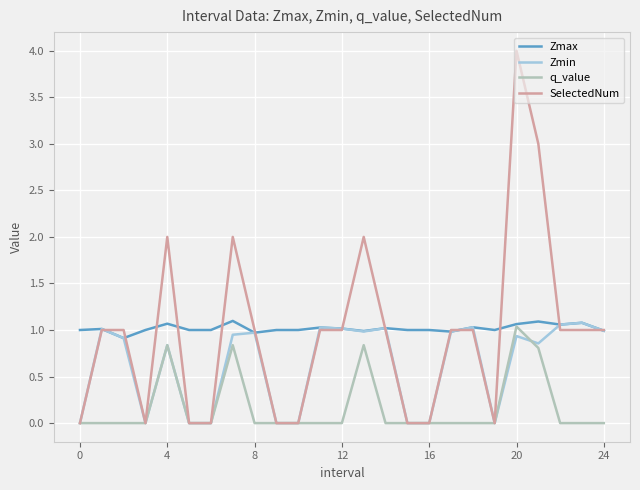

True or false: Zmax has more than 2 interior local peaks.

True